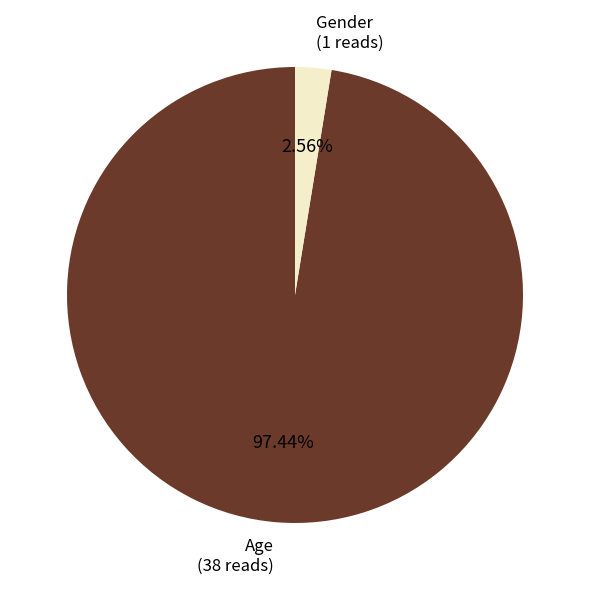

Does Gender account for over 50% of the chart?

No